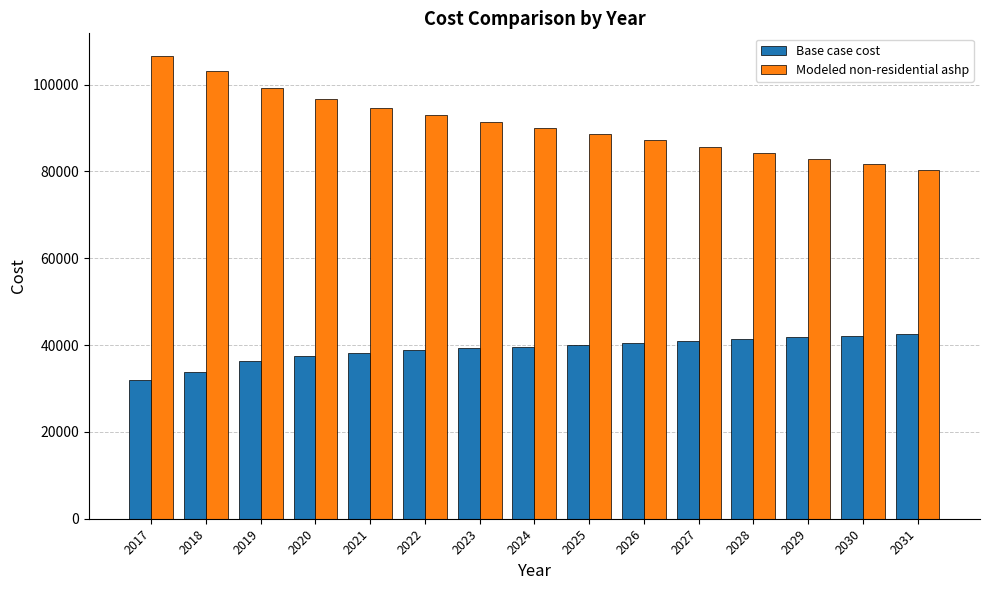

True or false: Base case cost has a value of 42158.0 at 2030.

True